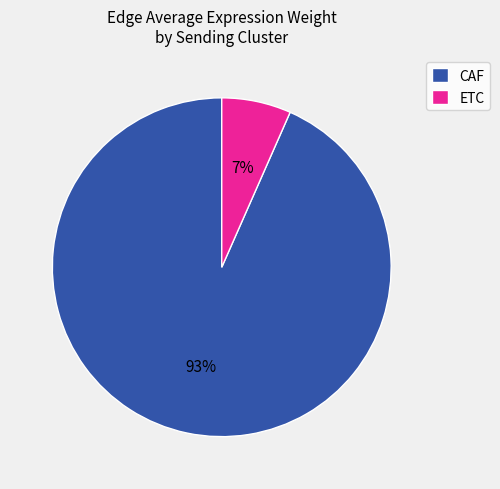

True or false: CAF accounts for 93% of the total.

True